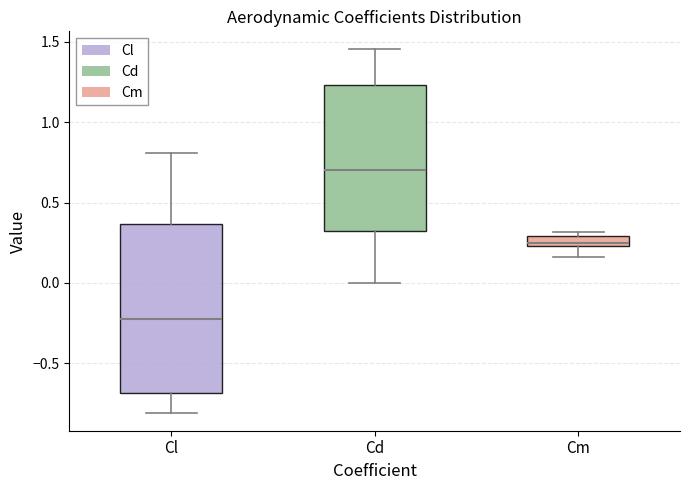

Where does the lower whisker of the box for Cm end on the y-axis? The values are not printed on the chart, so give them approximately, as read against the axis.

0.15